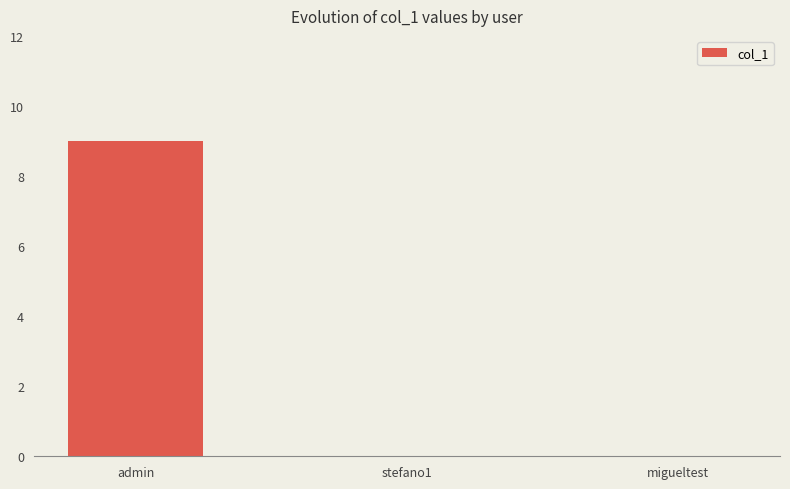

Which label corresponds to the largest value in the chart?

admin